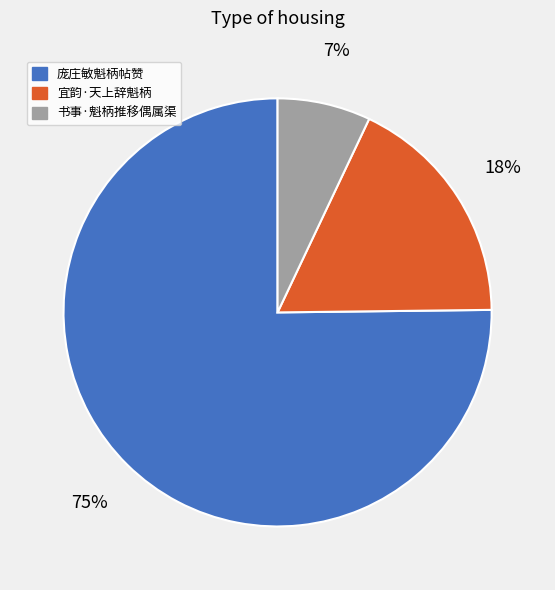

Is it true that 宜韵·天上辞魁柄 is 12% of the pie?

False